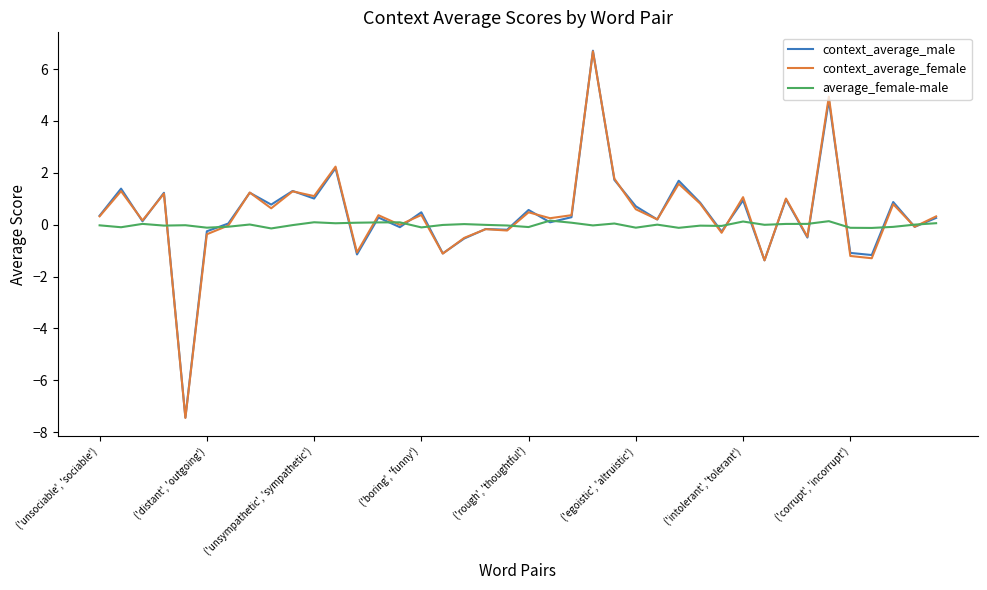

What is the minimum value for context_average_female?

-7.4